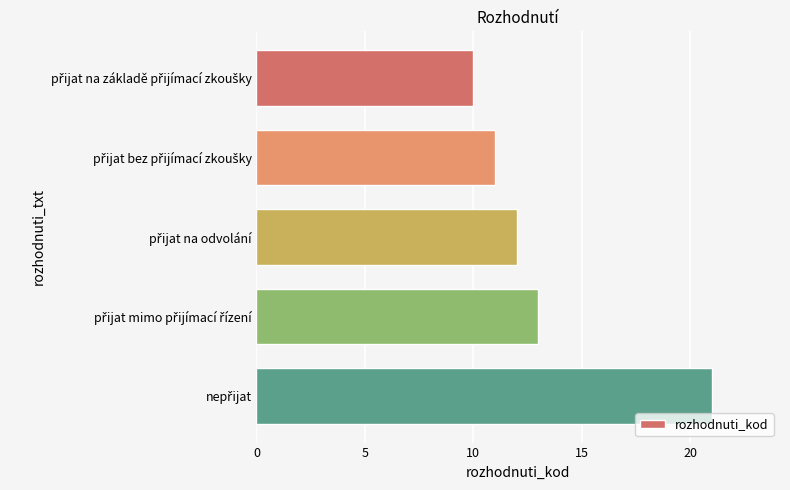

What is the difference between the maximum and second lowest values?

10